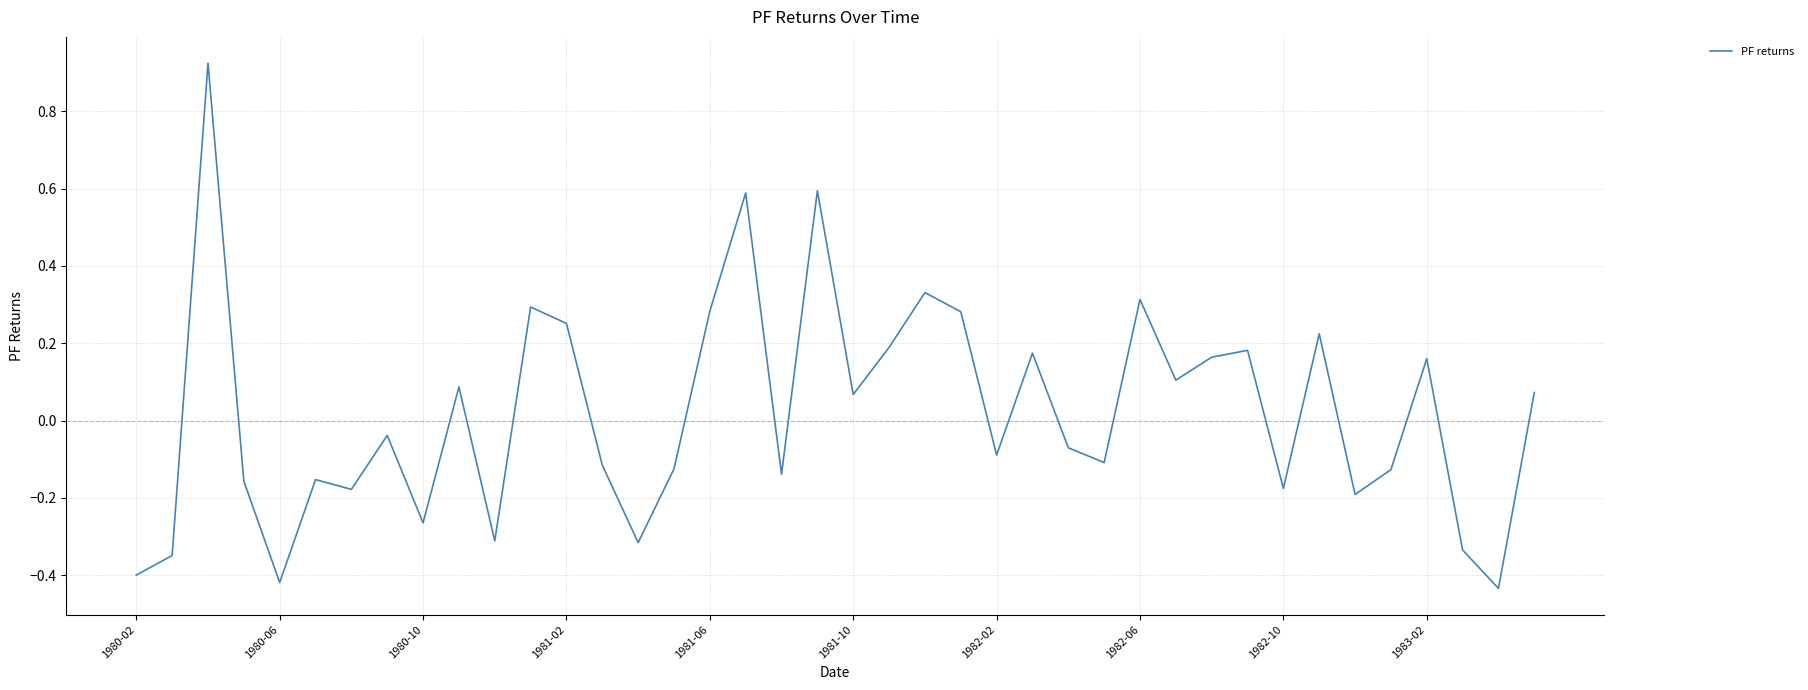

What is the sum of all values?

0.8